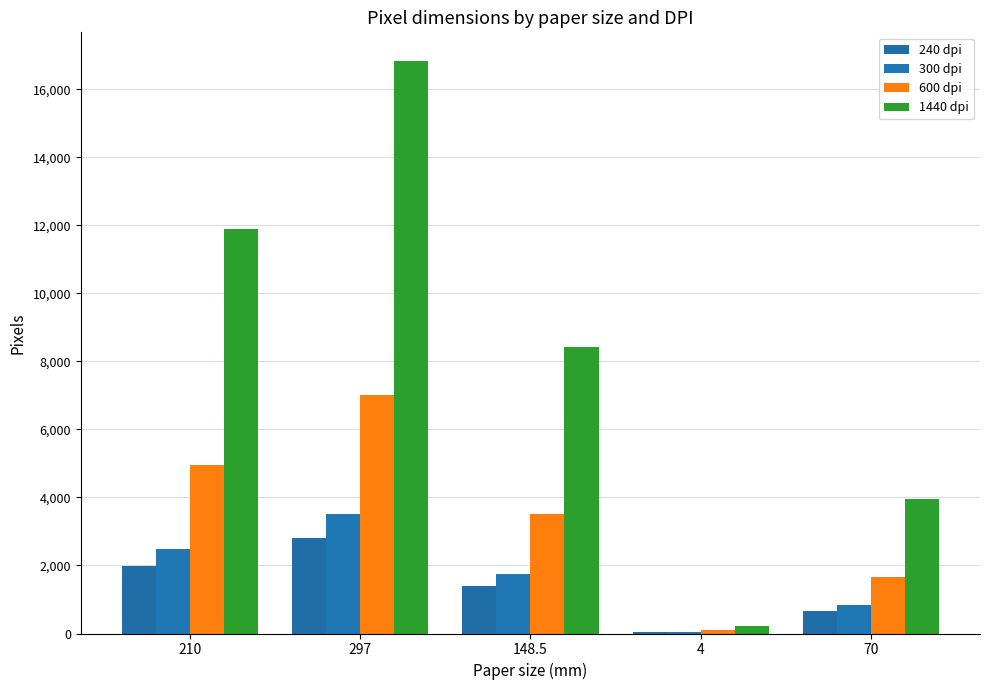

The value of 1440 dpi at 297 is 22079.5. True or false?

False